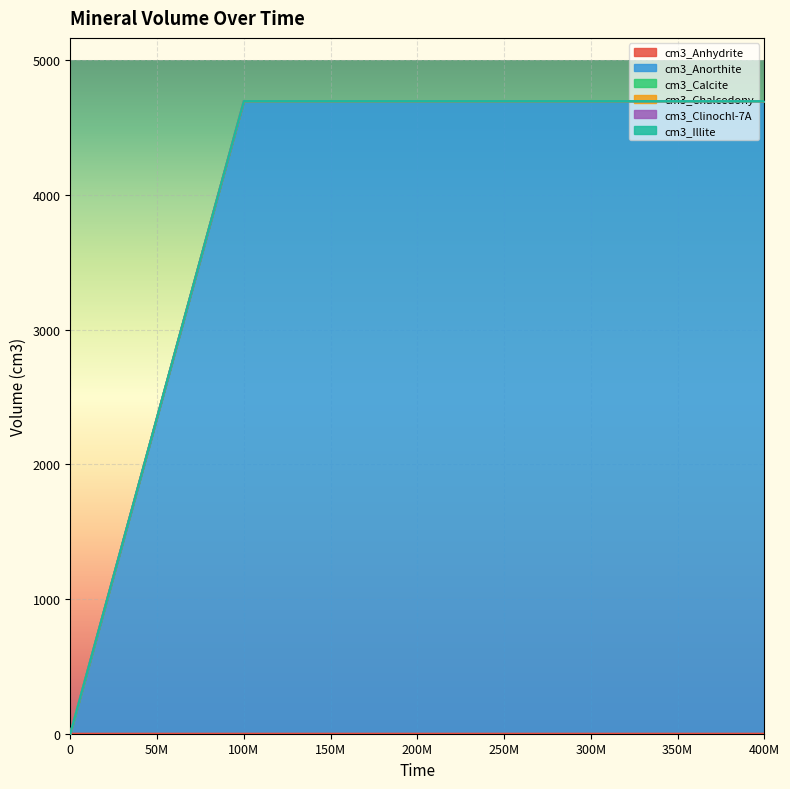

Does the chart display data point markers on the line(s)?

No